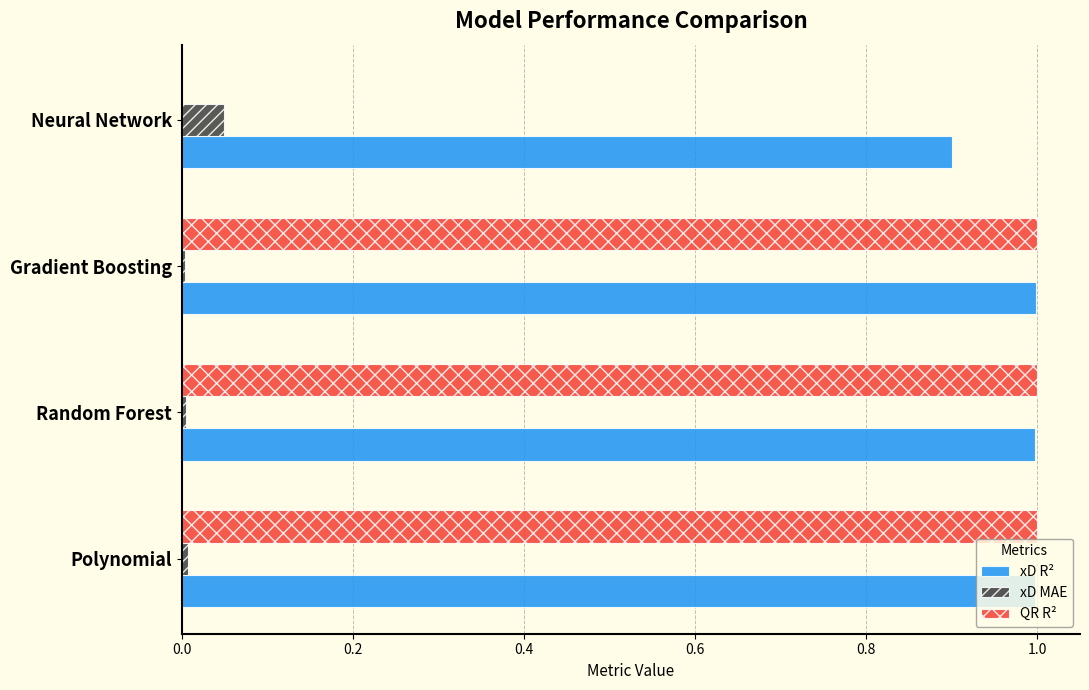

Which series has the largest total across all categories?

xD R²